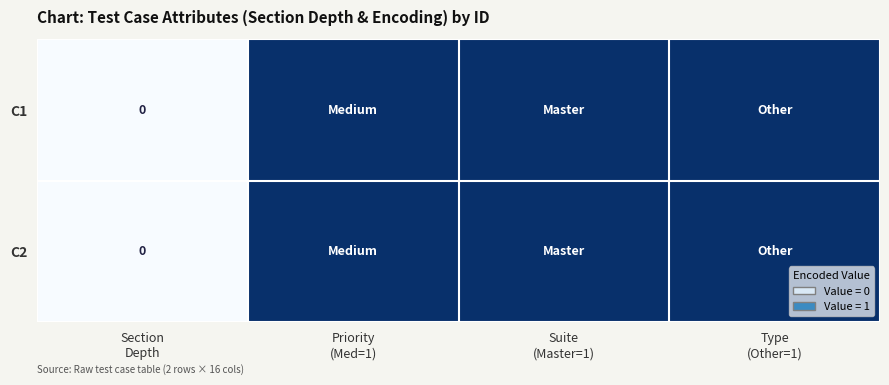

How many values in the C2 series are below 1?

1